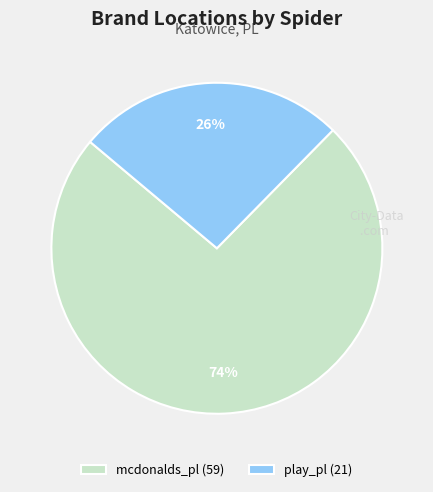

How many segments does this pie chart have?

2